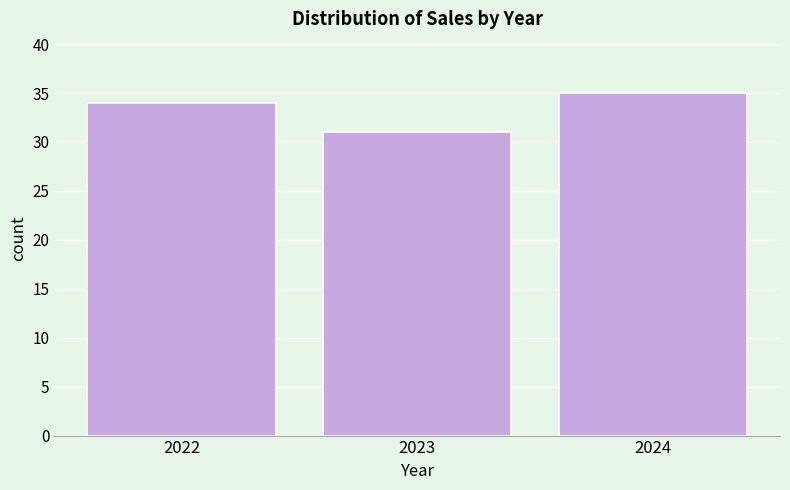

Reading right to left, list all the values displayed in this chart.

35	31	34